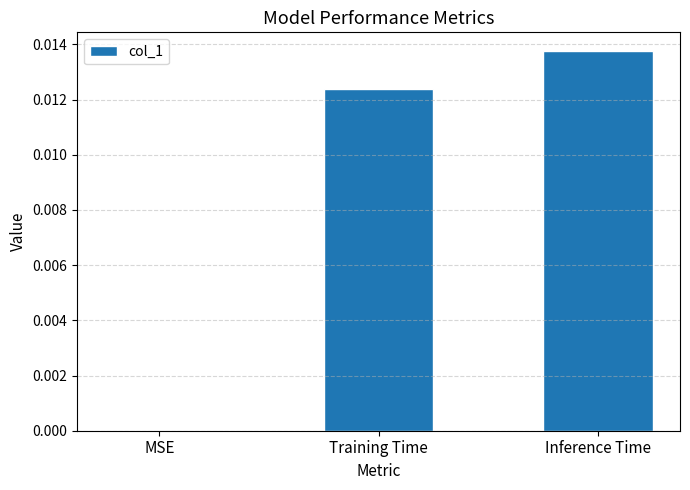

The chart shows a value of 0.0 at MSE. True or false?

True